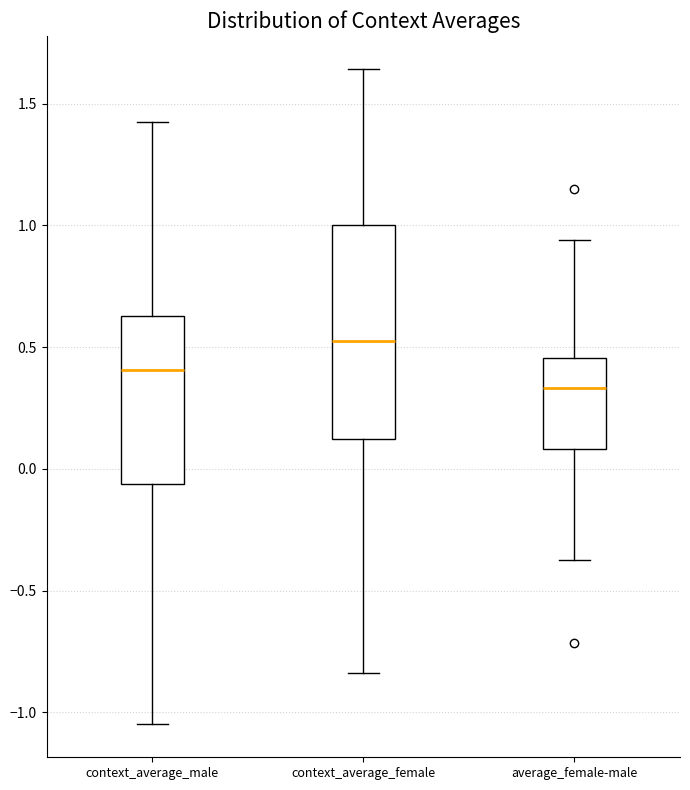

Which box is the tallest, from its lower edge to its upper edge?

context_average_female